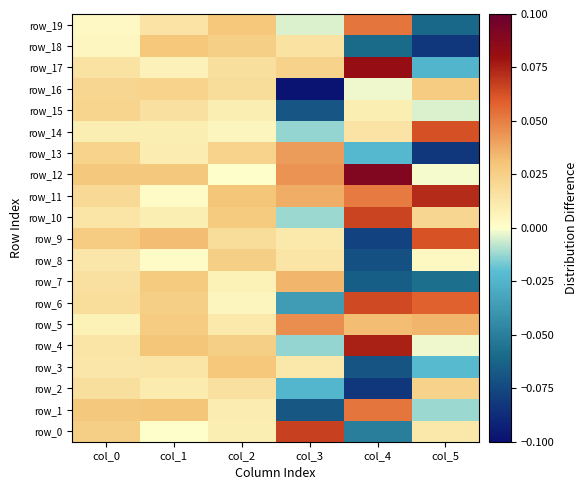

Reading left to right, list all the values displayed in this chart.

row_0: col_0=0.0	col_1=0.0	col_2=0.0	col_3=0.1	col_4=-0.1	col_5=0.0
row_1: col_0=0.0	col_1=0.0	col_2=0.0	col_3=-0.1	col_4=0.1	col_5=-0.0
row_2: col_0=0.0	col_1=0.0	col_2=0.0	col_3=-0.0	col_4=-0.1	col_5=0.0
row_3: col_0=0.0	col_1=0.0	col_2=0.0	col_3=0.0	col_4=-0.1	col_5=-0.0
row_4: col_0=0.0	col_1=0.0	col_2=0.0	col_3=-0.0	col_4=0.1	col_5=-0.0
row_5: col_0=0.0	col_1=0.0	col_2=0.0	col_3=0.0	col_4=0.0	col_5=0.0
row_6: col_0=0.0	col_1=0.0	col_2=0.0	col_3=-0.0	col_4=0.1	col_5=0.1
row_7: col_0=0.0	col_1=0.0	col_2=0.0	col_3=0.0	col_4=-0.1	col_5=-0.1
row_8: col_0=0.0	col_1=0.0	col_2=0.0	col_3=0.0	col_4=-0.1	col_5=0.0
row_9: col_0=0.0	col_1=0.0	col_2=0.0	col_3=0.0	col_4=-0.1	col_5=0.1
row_10: col_0=0.0	col_1=0.0	col_2=0.0	col_3=-0.0	col_4=0.1	col_5=0.0
row_11: col_0=0.0	col_1=0.0	col_2=0.0	col_3=0.0	col_4=0.1	col_5=0.1
row_12: col_0=0.0	col_1=0.0	col_2=0.0	col_3=0.0	col_4=0.1	col_5=-0.0
row_13: col_0=0.0	col_1=0.0	col_2=0.0	col_3=0.0	col_4=-0.0	col_5=-0.1
row_14: col_0=0.0	col_1=0.0	col_2=0.0	col_3=-0.0	col_4=0.0	col_5=0.1
row_15: col_0=0.0	col_1=0.0	col_2=0.0	col_3=-0.1	col_4=0.0	col_5=-0.0
row_16: col_0=0.0	col_1=0.0	col_2=0.0	col_3=-0.1	col_4=-0.0	col_5=0.0
row_17: col_0=0.0	col_1=0.0	col_2=0.0	col_3=0.0	col_4=0.1	col_5=-0.0
row_18: col_0=0.0	col_1=0.0	col_2=0.0	col_3=0.0	col_4=-0.1	col_5=-0.1
row_19: col_0=0.0	col_1=0.0	col_2=0.0	col_3=-0.0	col_4=0.1	col_5=-0.1